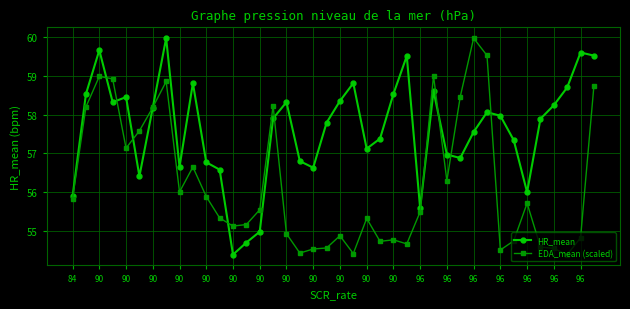

In HR_mean, how many points are lower than both neighbors (excluding endpoints)?

9